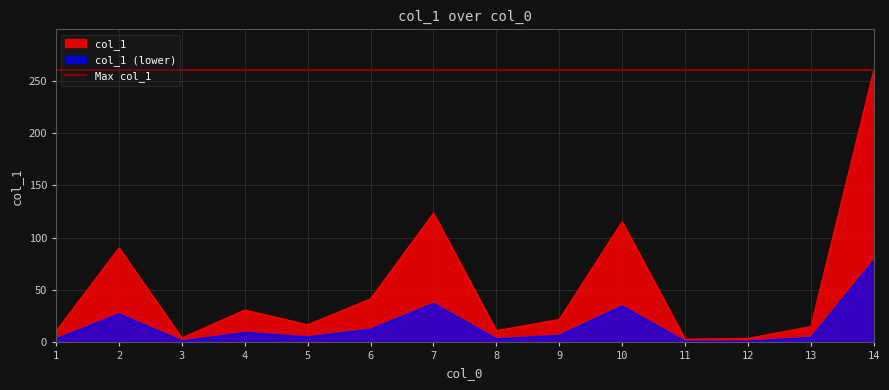

The chart shows a value of 123.5 at 7. True or false?

True